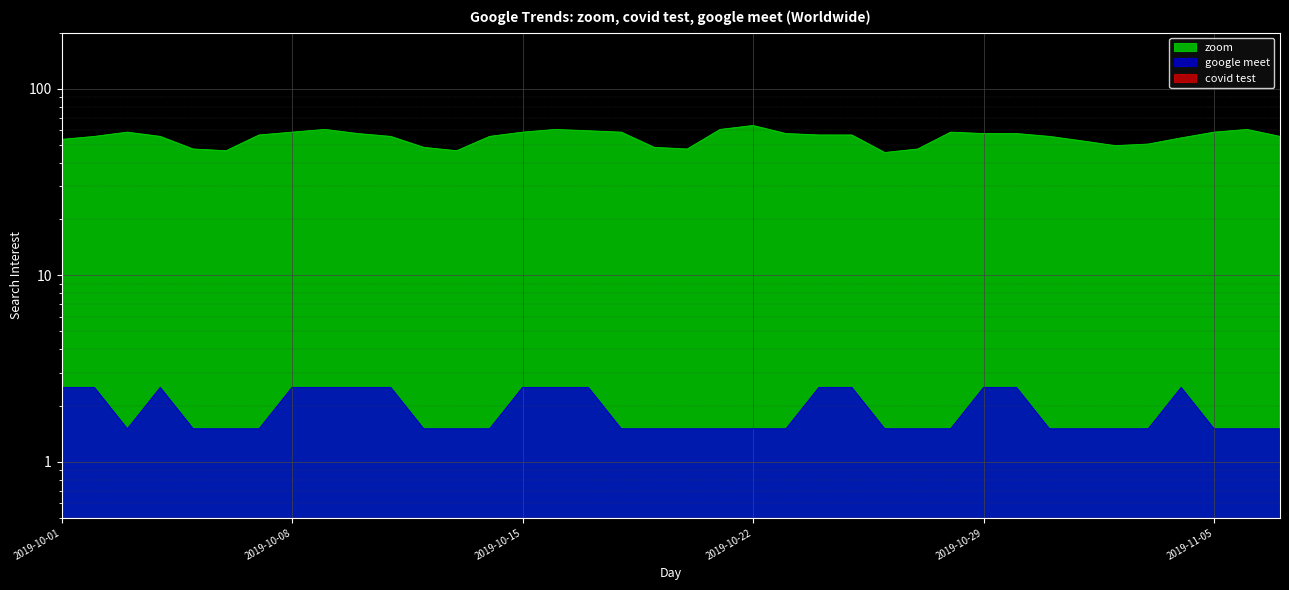

At which category is the sum across all series the highest?

2019-10-22